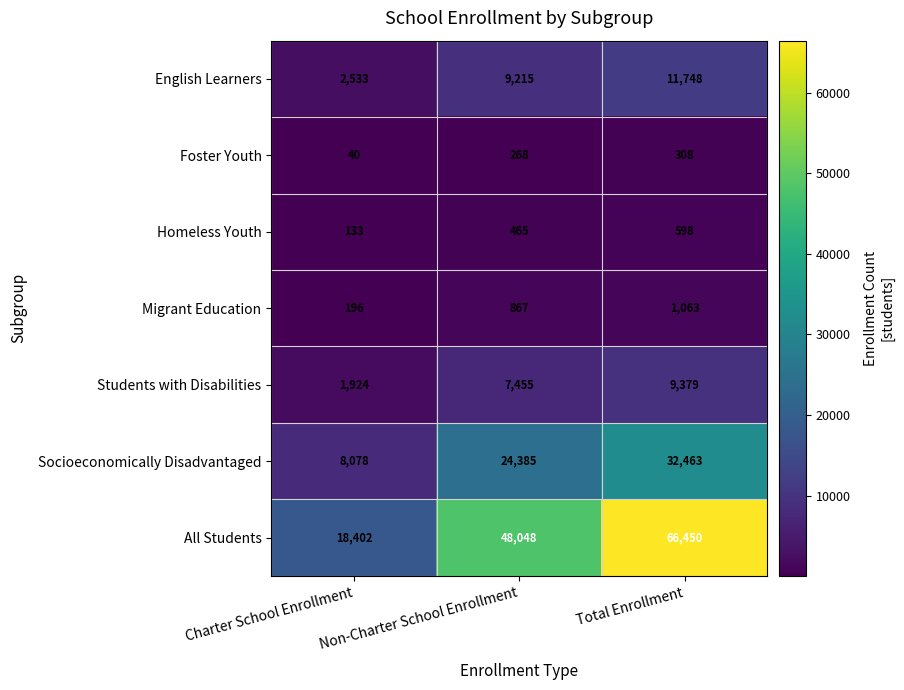

At which category is the sum across all series the highest?

Total Enrollment